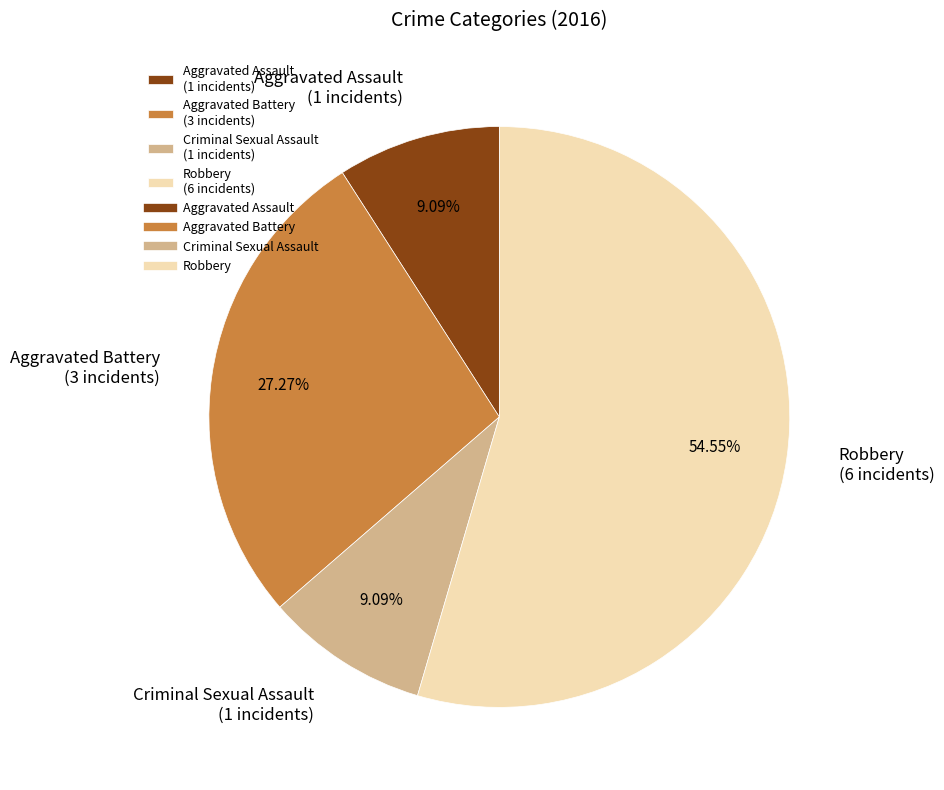

What is the total percentage of Robbery and Aggravated Battery?

81.8%